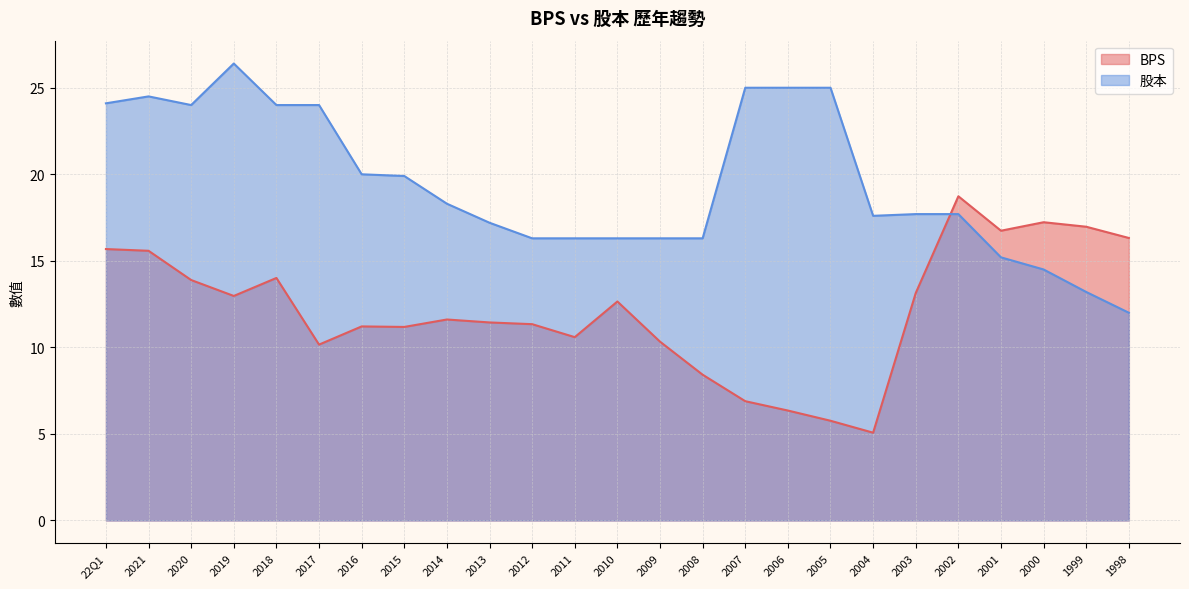

How many distinct data groups are displayed?

2